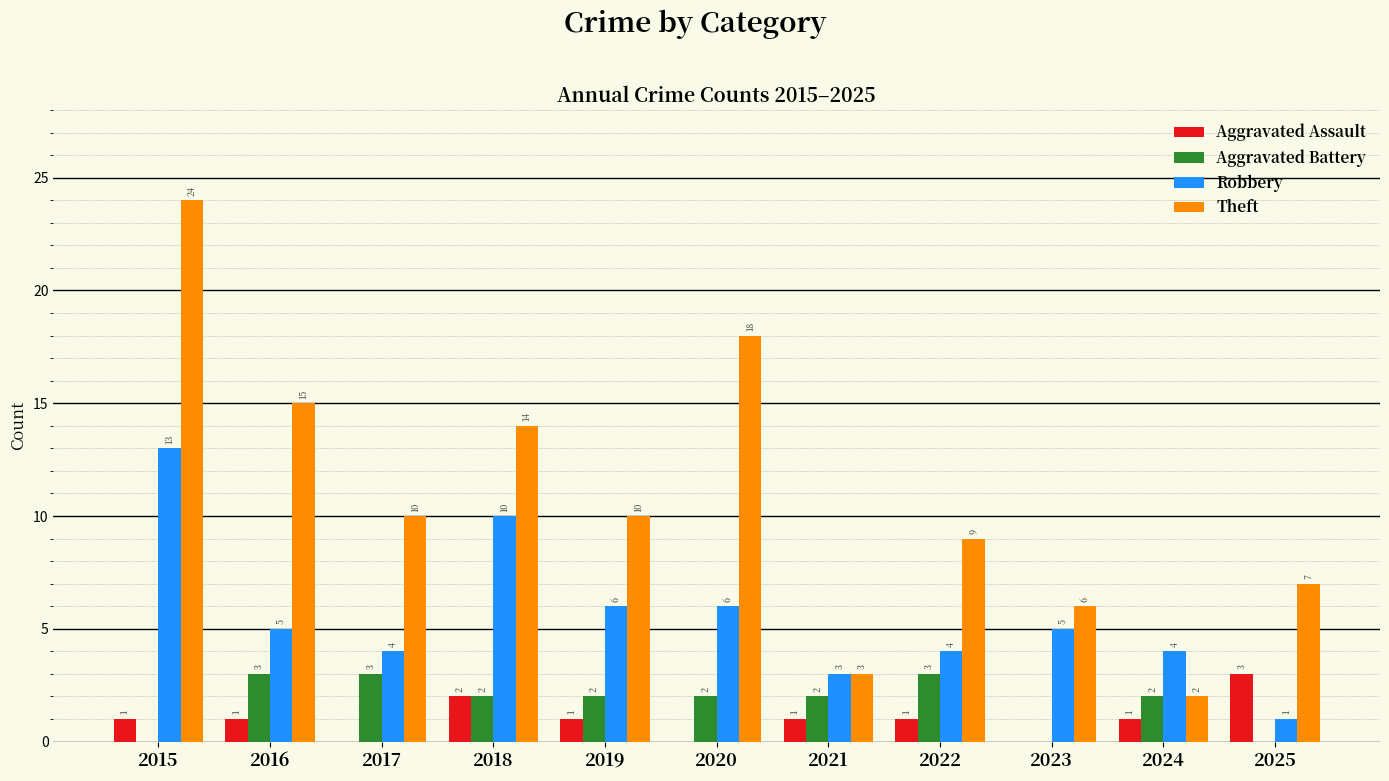

Which category has the highest value across all series?

2015